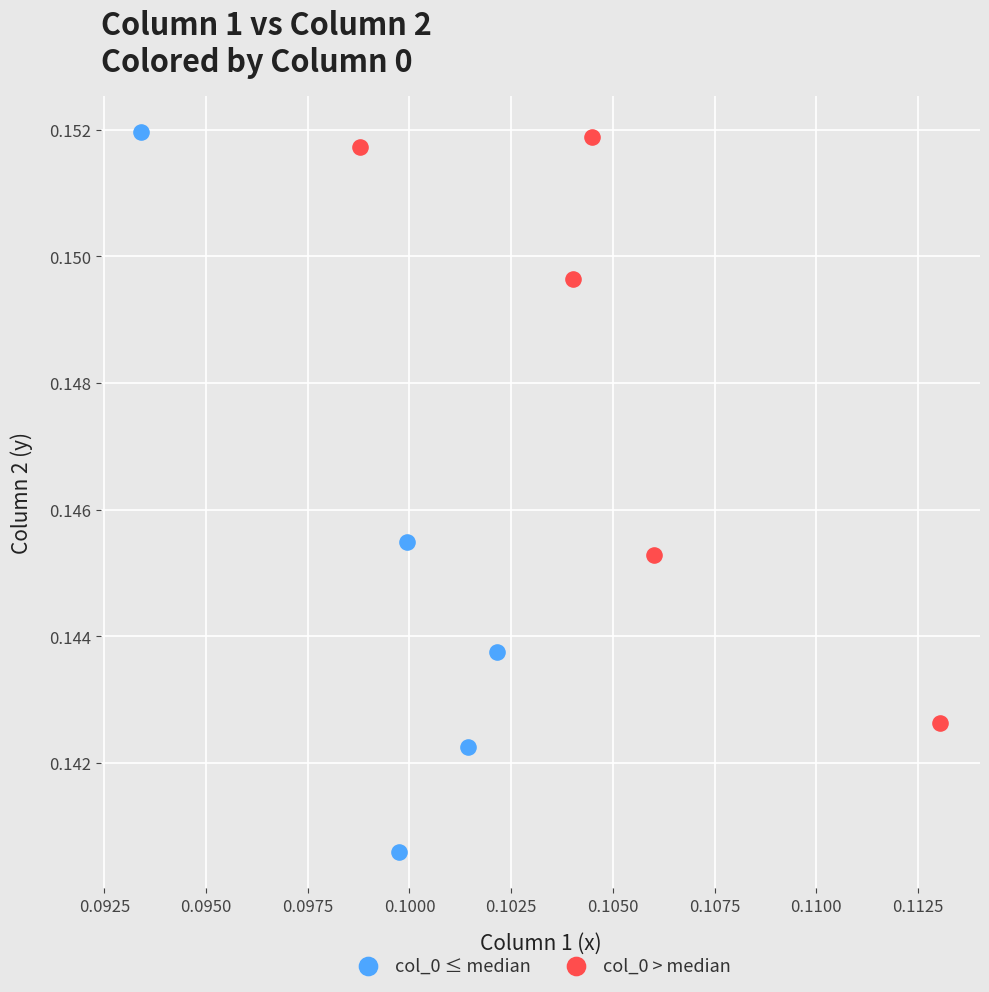

Which series has the widest spread of Y values?

col_0 ≤ median